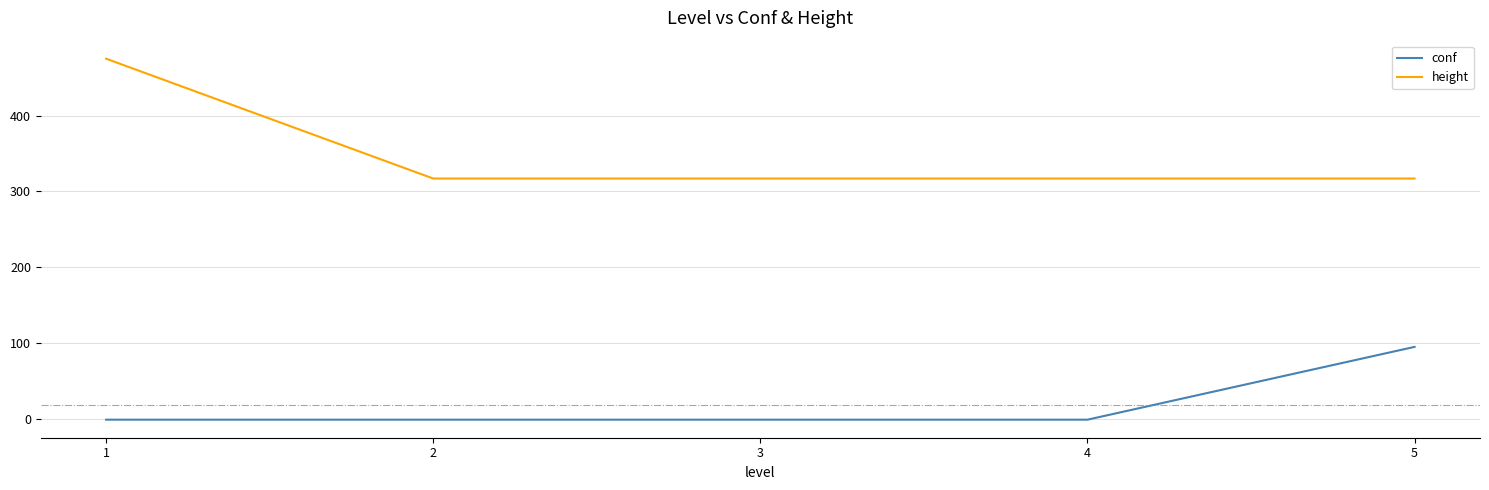

What are all the series names shown in the legend?

conf, height